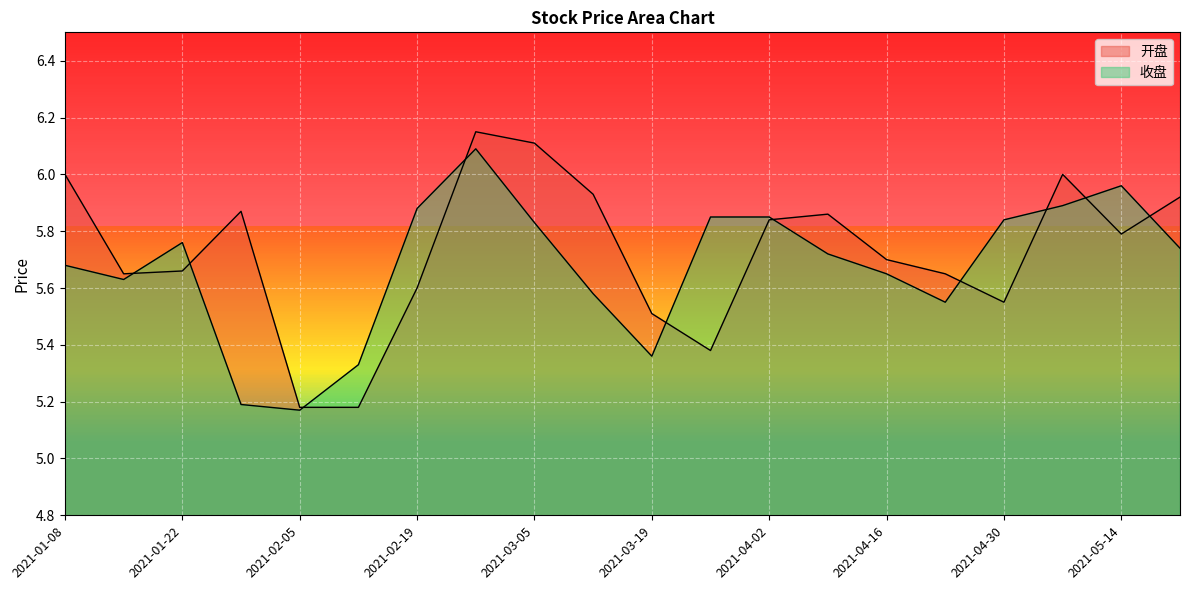

What are all the series names shown in the legend?

开盘, 收盘